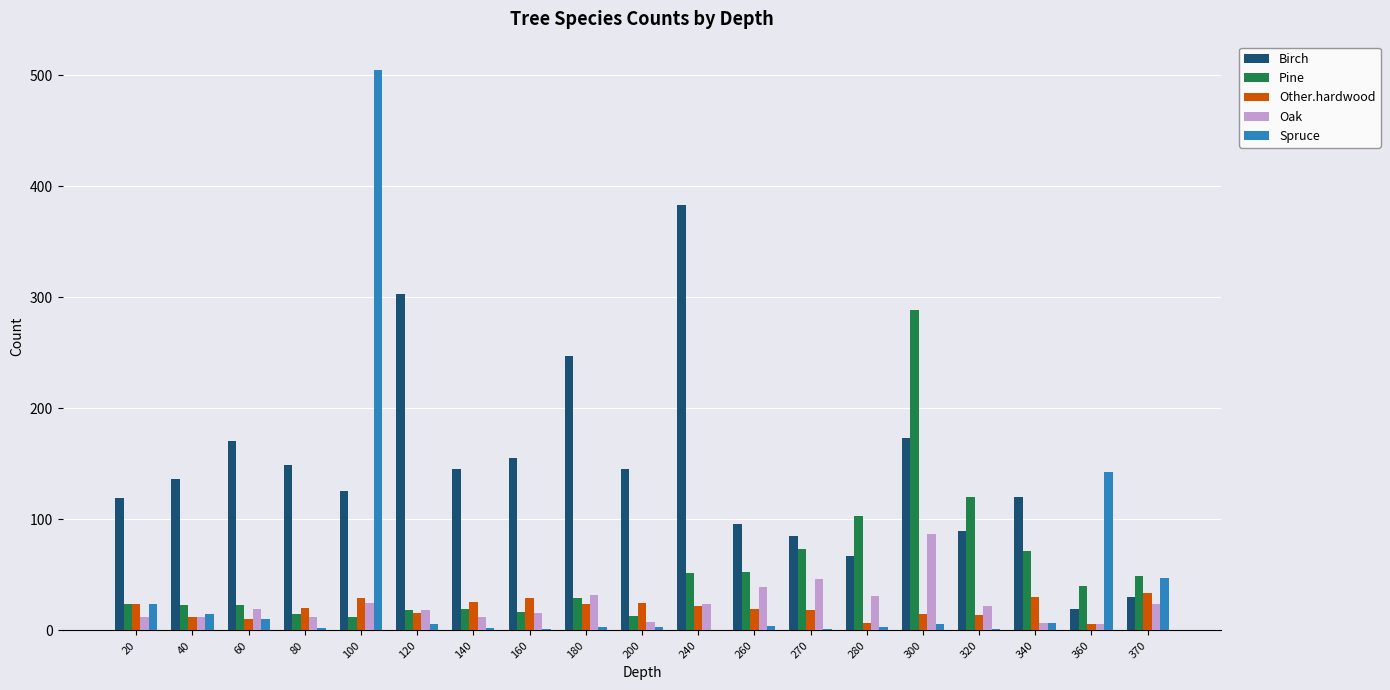

The Birch series shows 303.0 at 120. True or false?

True